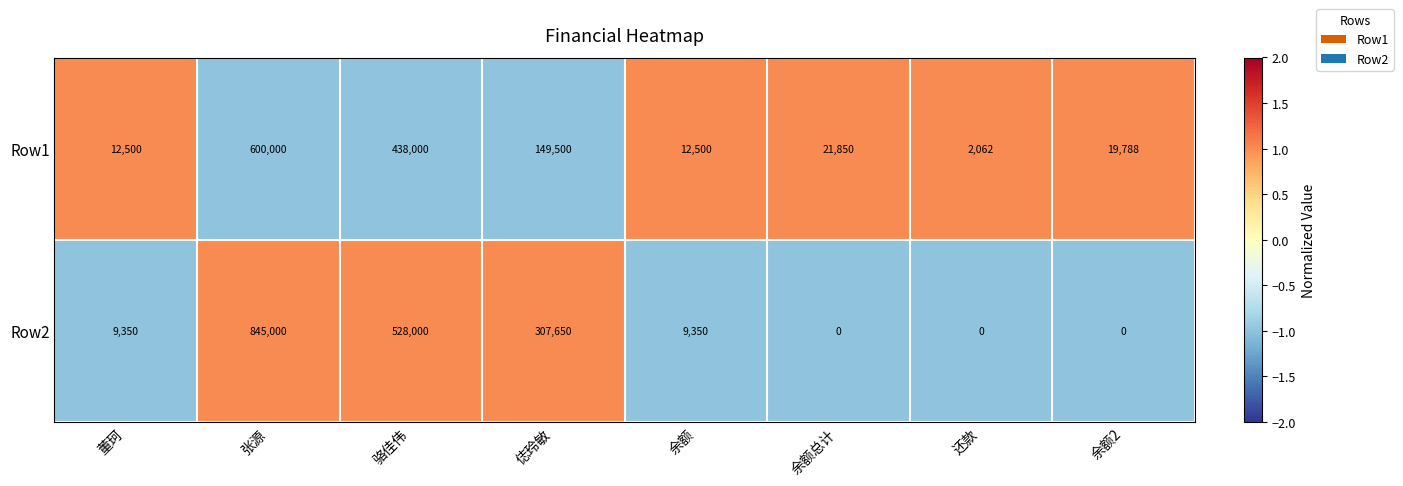

Which category has the highest value in the Row2 series?

张源